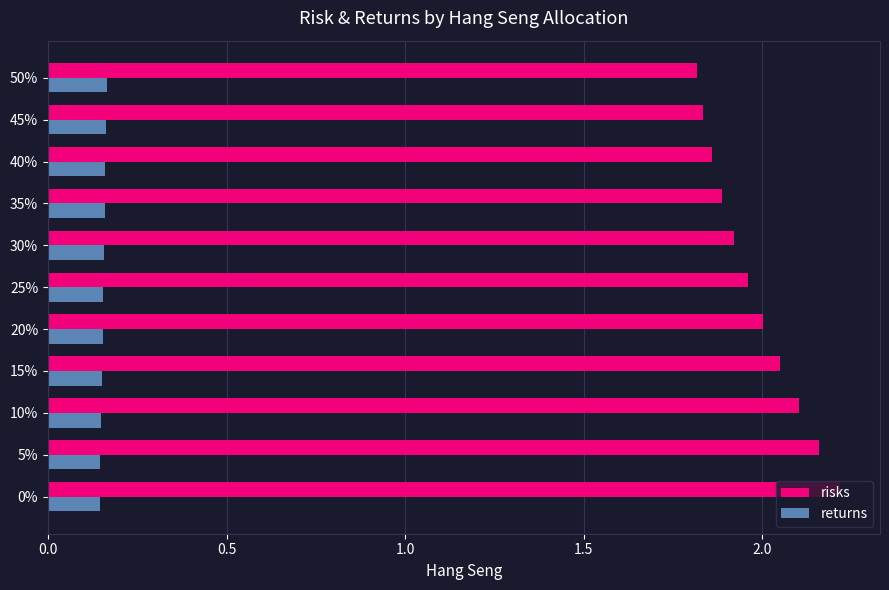

What is the sum of all risks values?

21.8